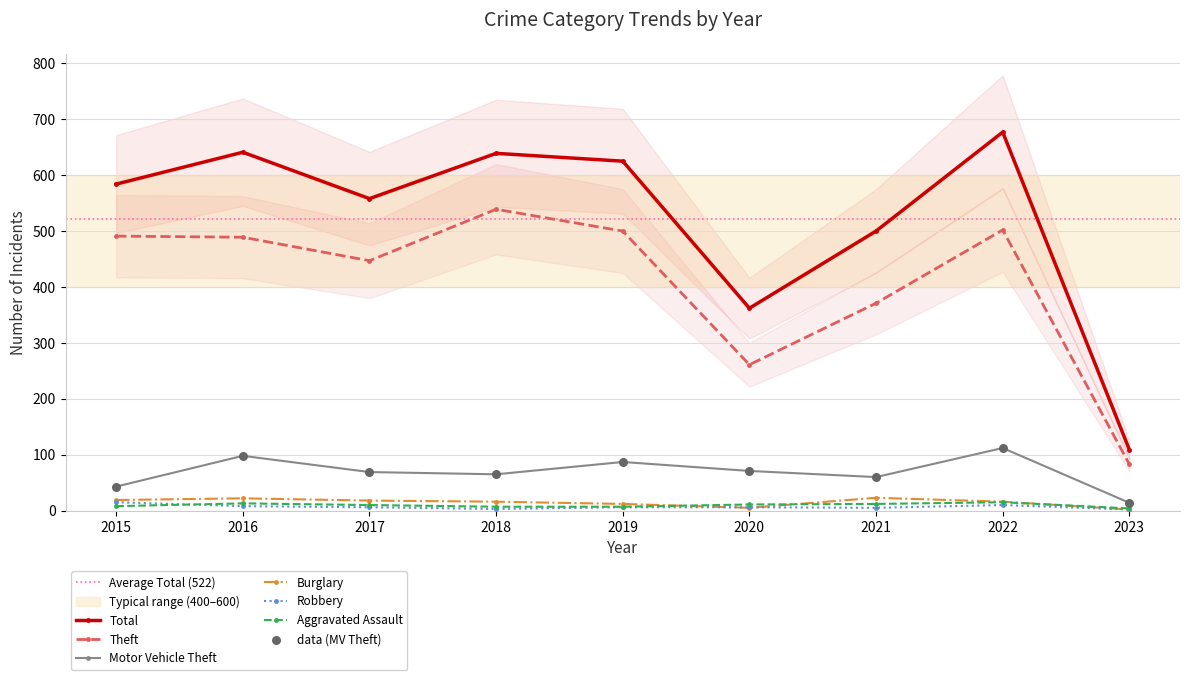

At how many categories does at least one series exceed 132?

8